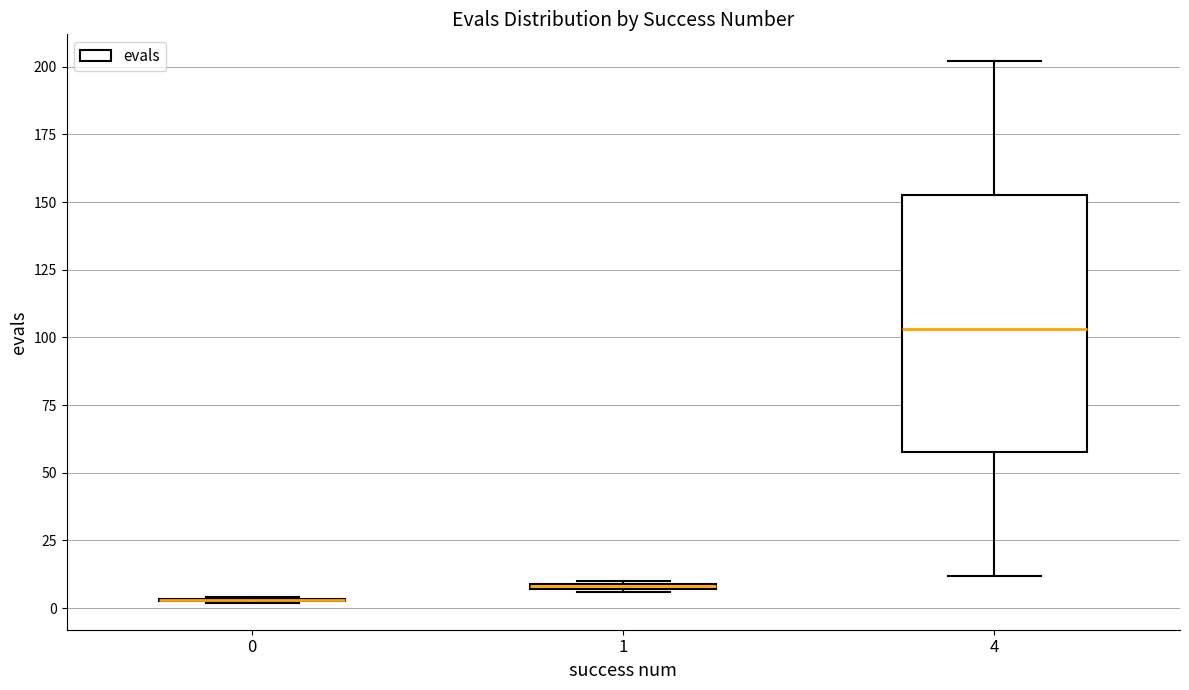

Comparing the boxes themselves (not the whiskers), which one is the tallest?

4